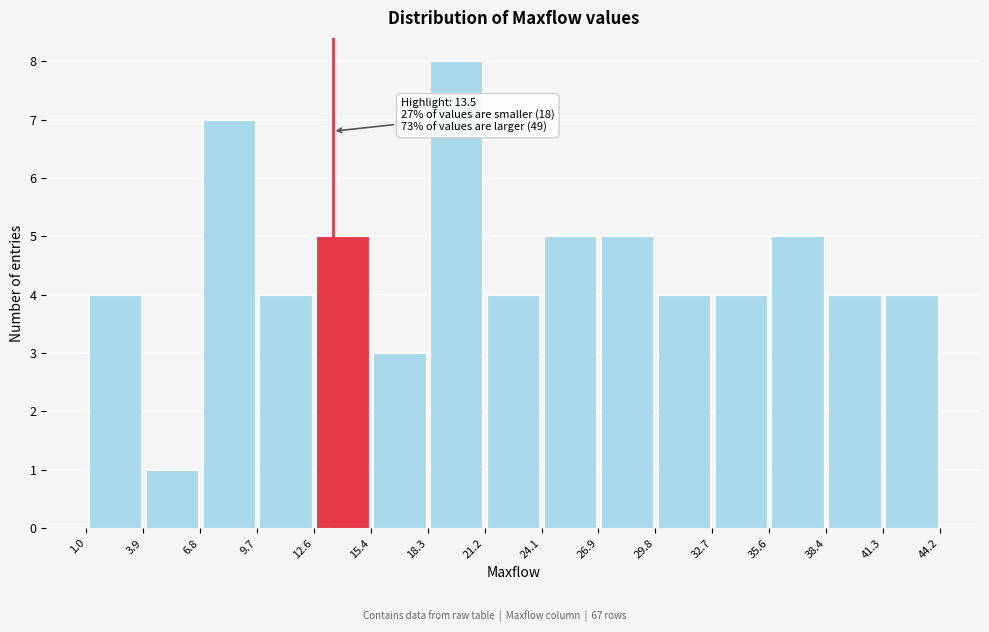

Which range on the x-axis has the tallest bar?

18.3 to 21.2